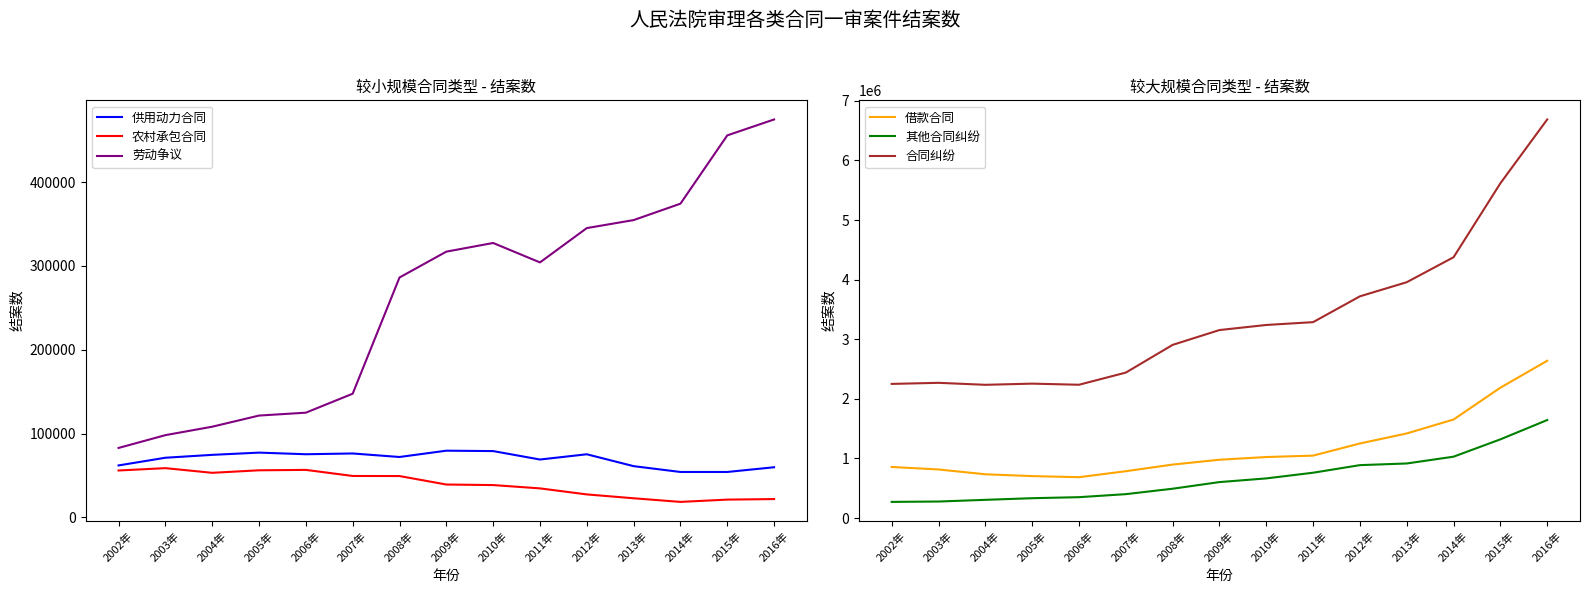

Is it true that 借款合同 equals 686296 at 2006年?

True